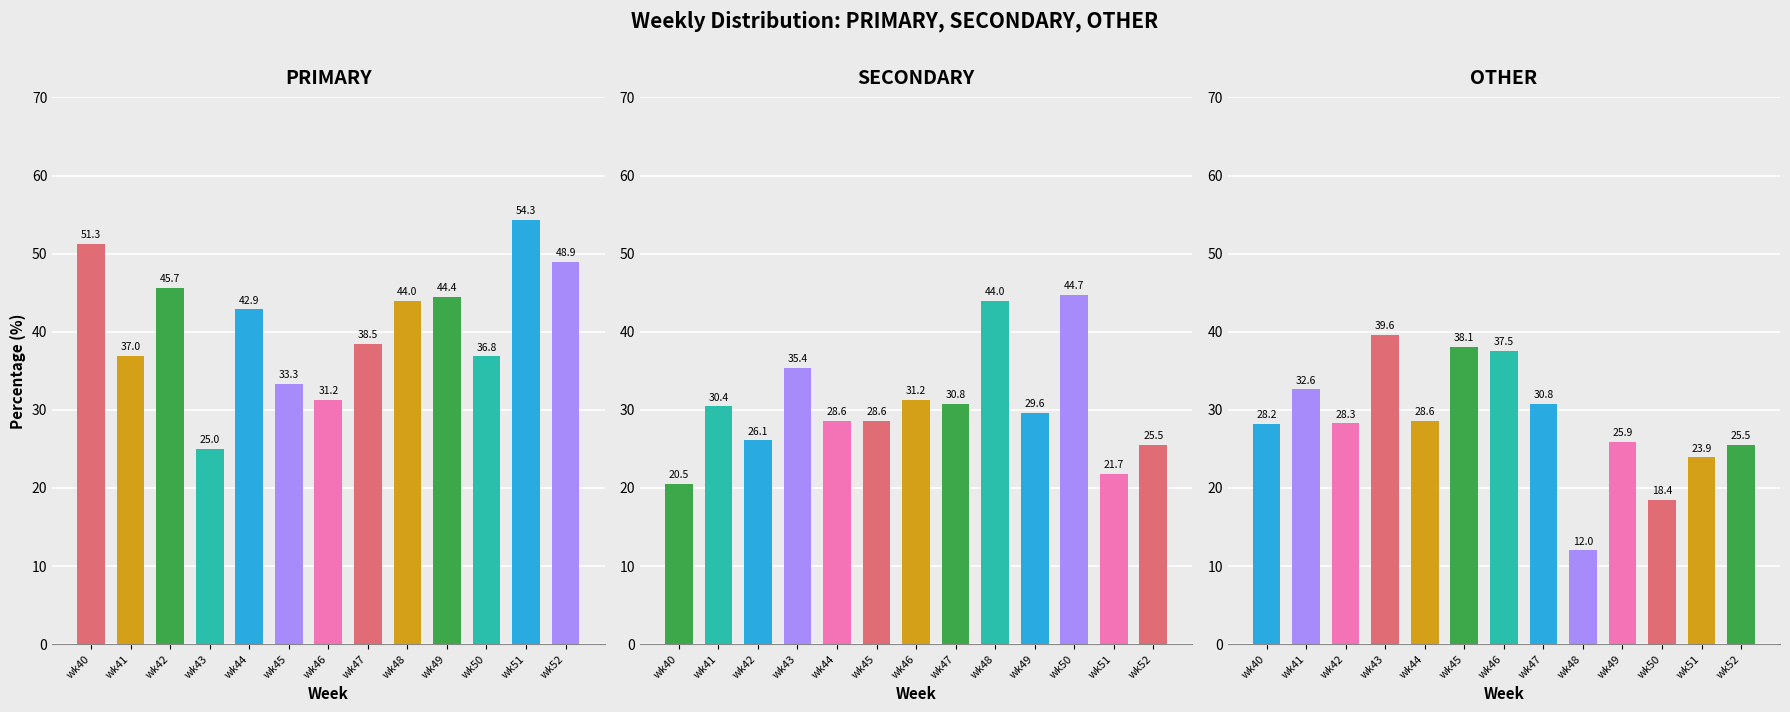

Does the chart contain stacked bars?

No